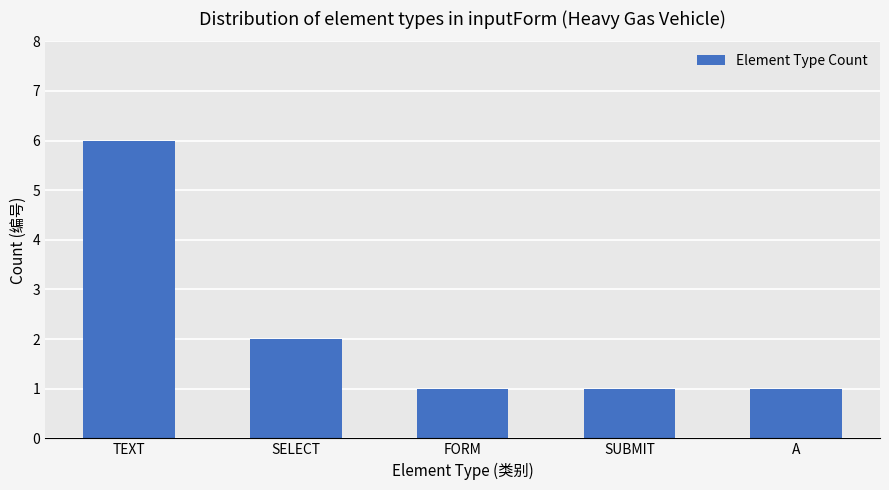

What is the label of the 4th bar from the right?

SELECT